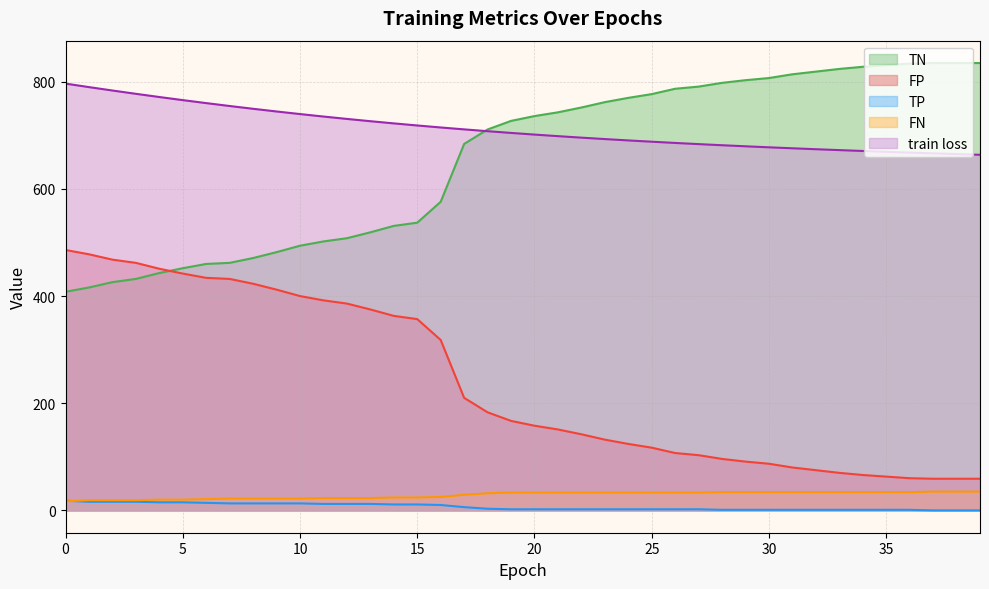

How many intersections are there between FP and TN?

1